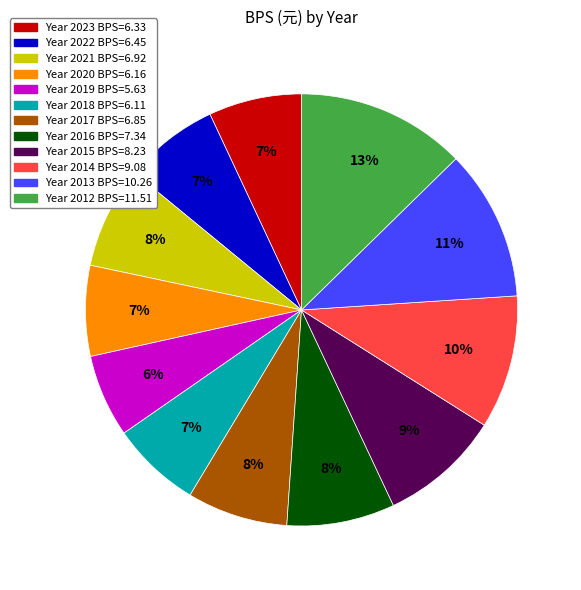

To the nearest percent, what is the average slice percentage?

8%